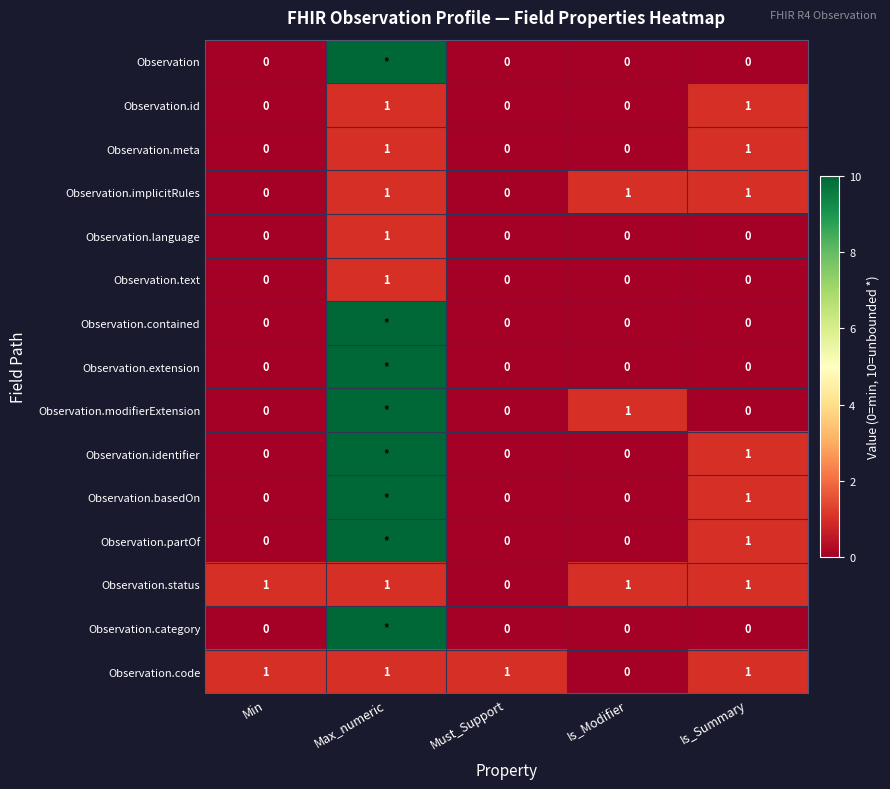

Which category has the highest value in the Observation.language series?

Max_numeric